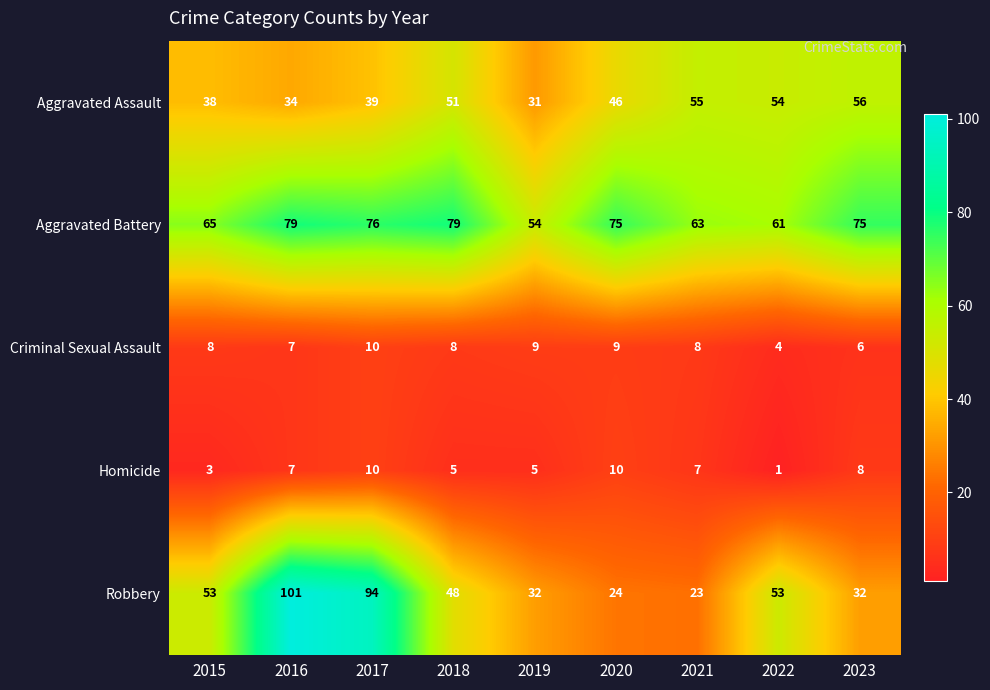

Which series changed the most between 2018 and 2021?

Robbery